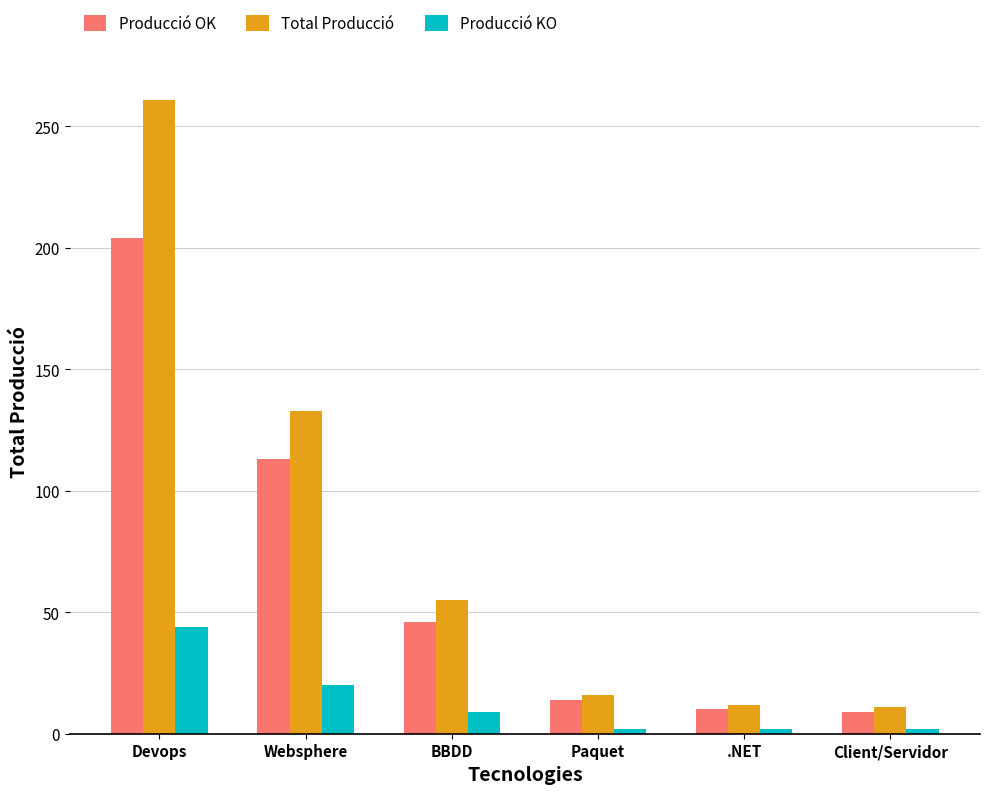

How many values in the Producció OK series are below 46?

3